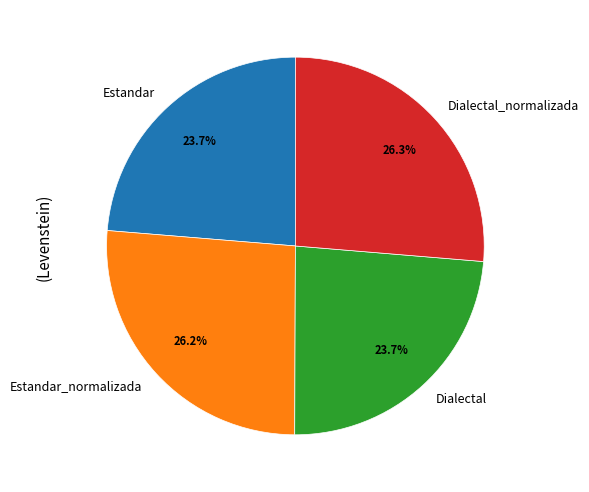

What portion of the pie excludes Estandar?

76.3%